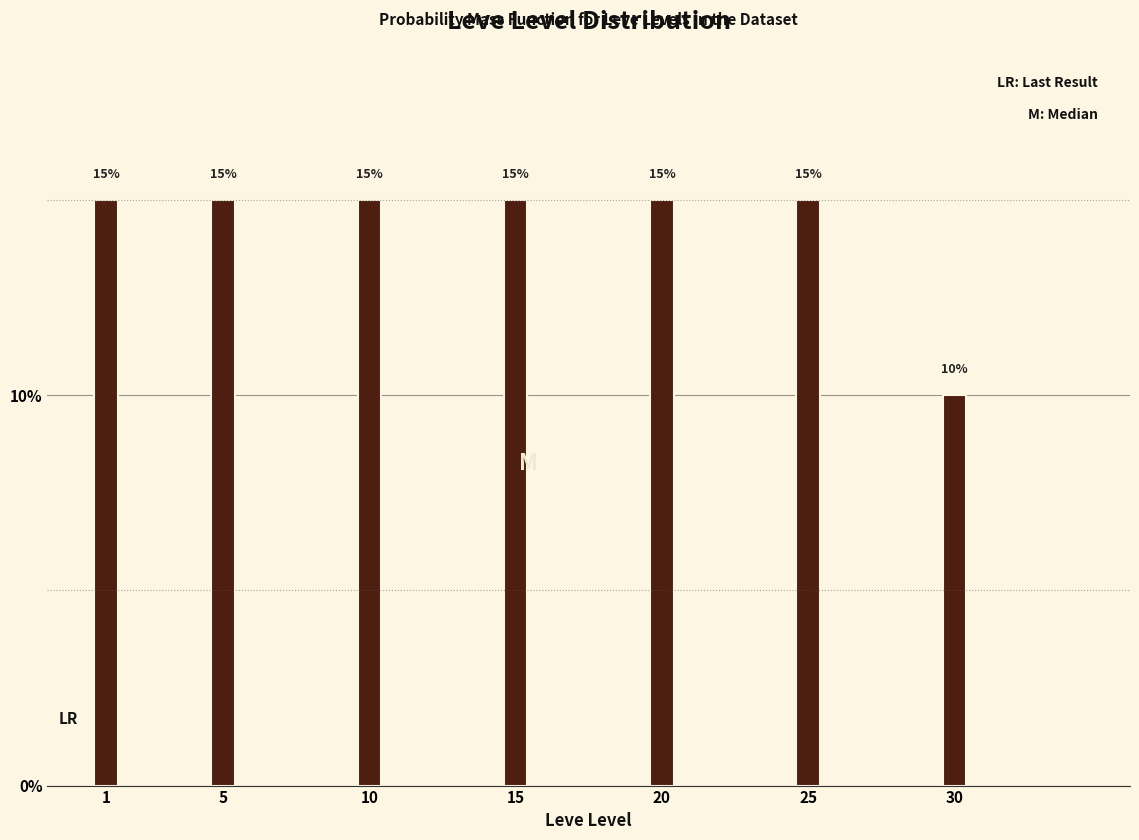

Reading left to right, list all the values displayed in this chart.

1=15	5=15	10=15	15=15	20=15	25=15	30=10